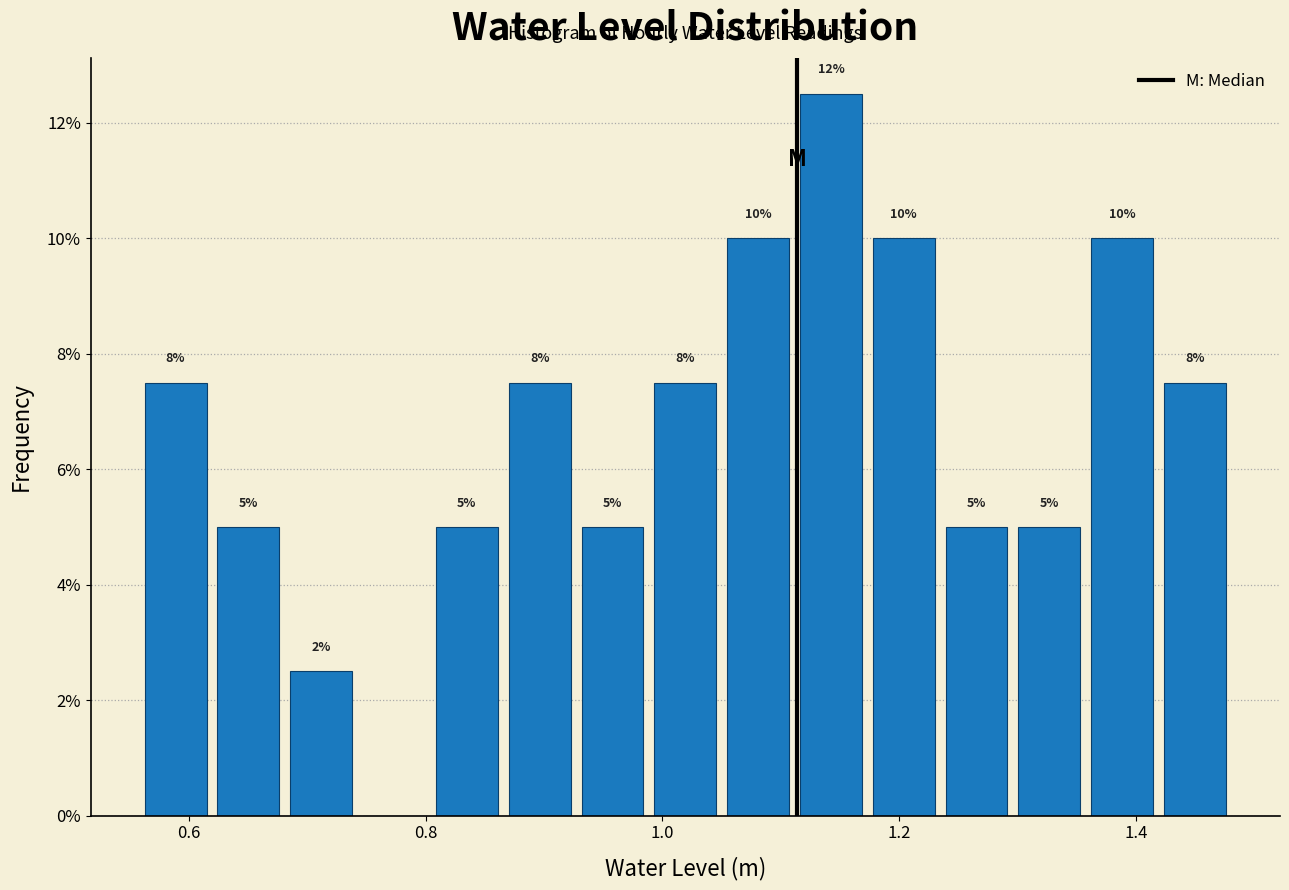

Around what value on the x-axis is the tallest bar? Give the approximate position of its centre, as read against the axis.

1.14